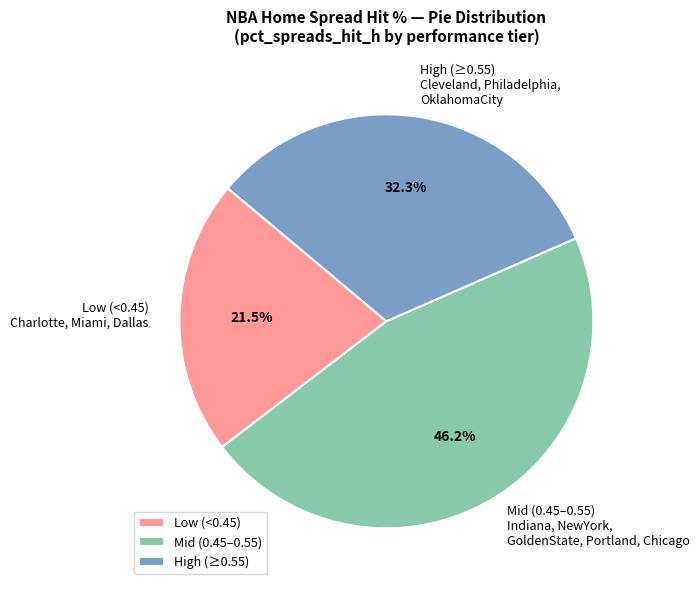

Combined, do High (≥0.55) and Mid (0.45–0.55) account for over 50%?

Yes